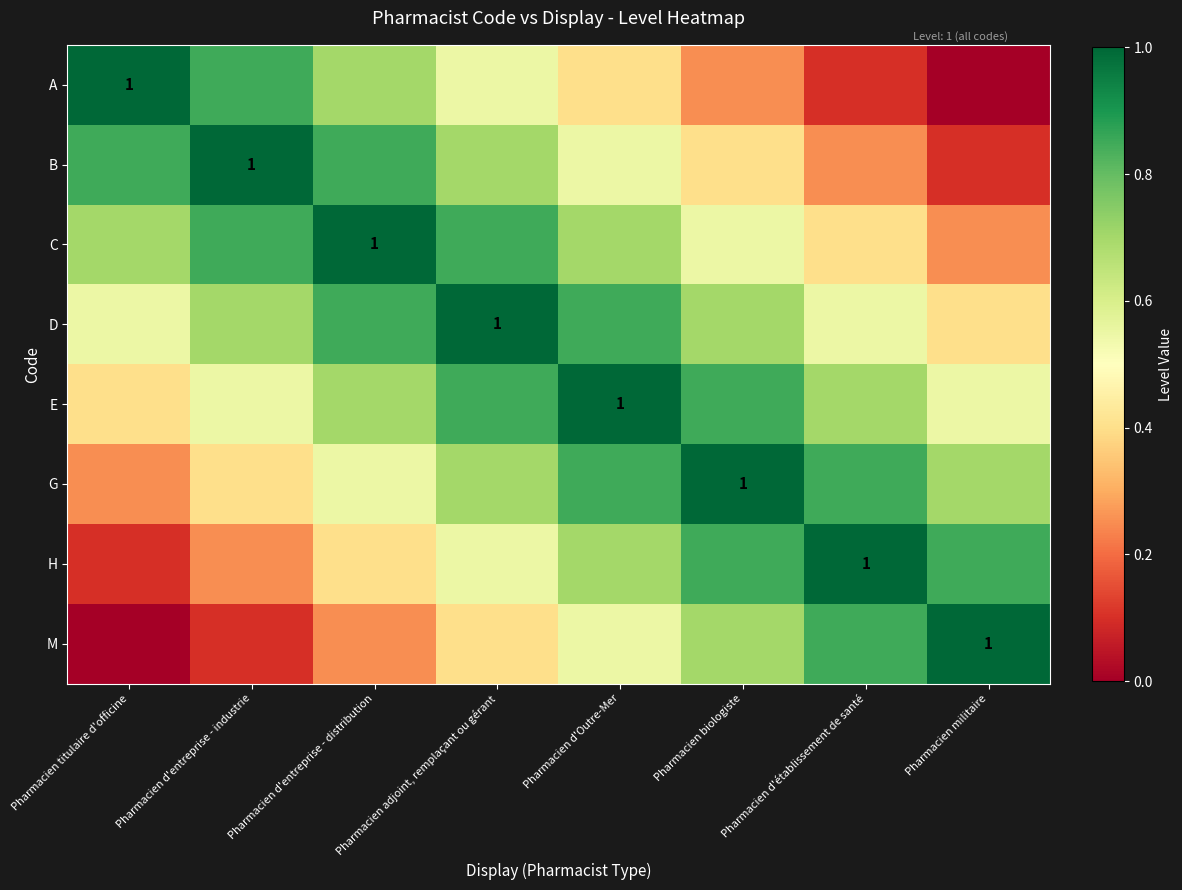

Which category has the lowest value across all series?

Pharmacien militaire